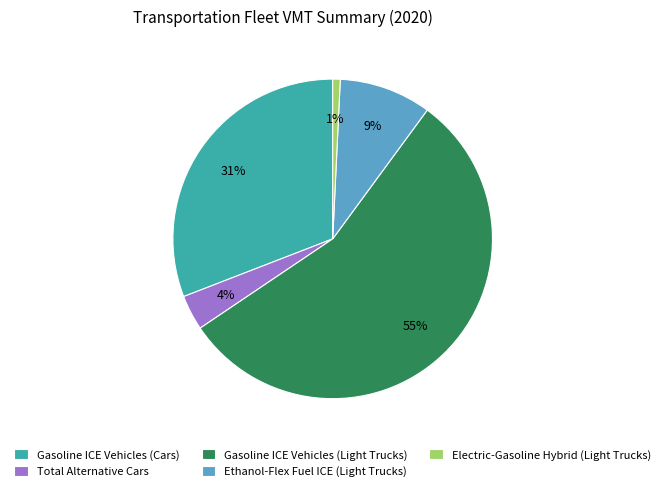

To the nearest percent, what is the average slice percentage?

20%